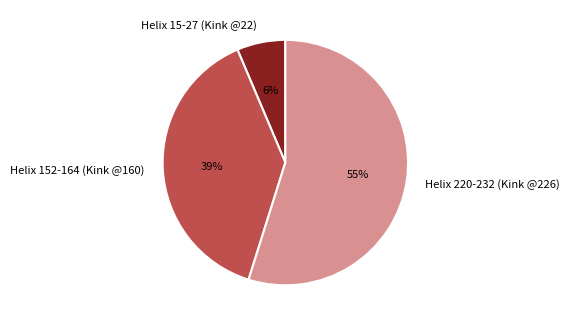

Approximately how many times larger is the value at Helix 220-232 (Kink @226) compared to Helix 152-164 (Kink @160)?

1.4